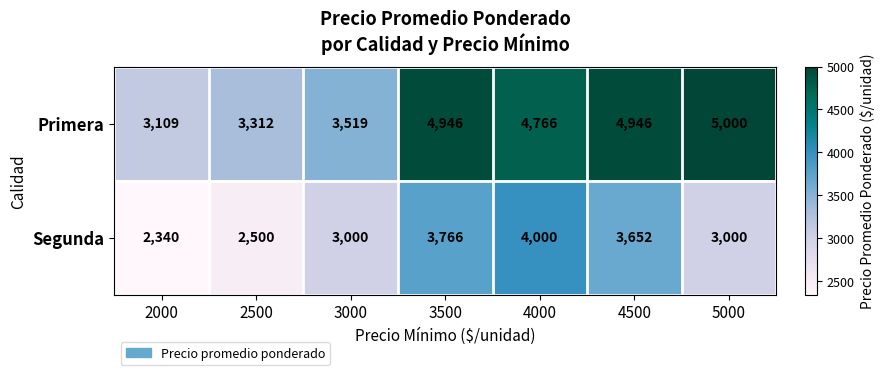

What is the total value across all series at 2000?

5449